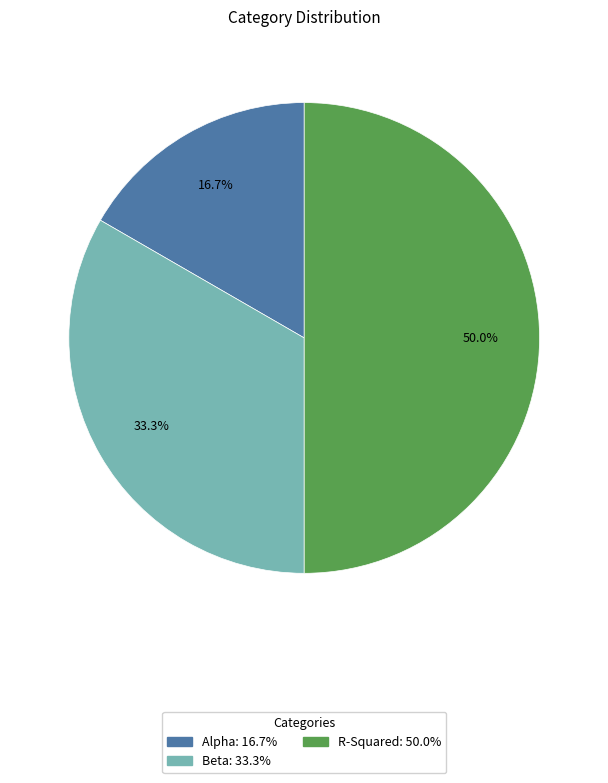

To the nearest percent, what percentage of the pie is R-Squared?

50%